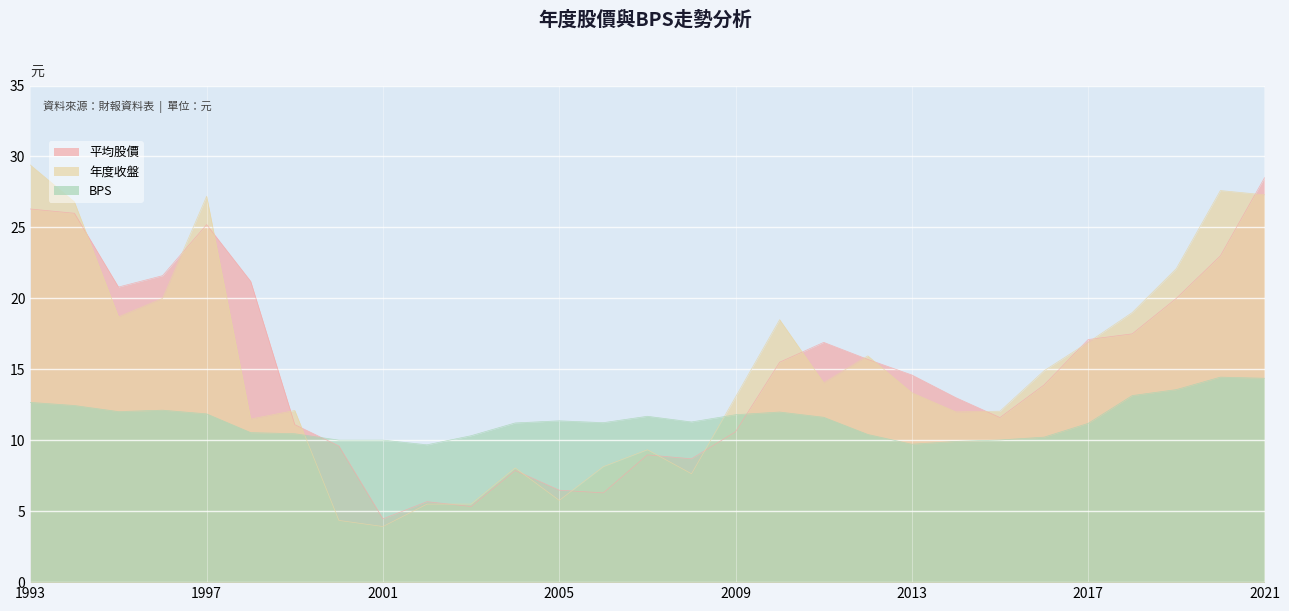

Is the value of 年度收盤 at 2002 greater than the value of BPS at 2019?

No